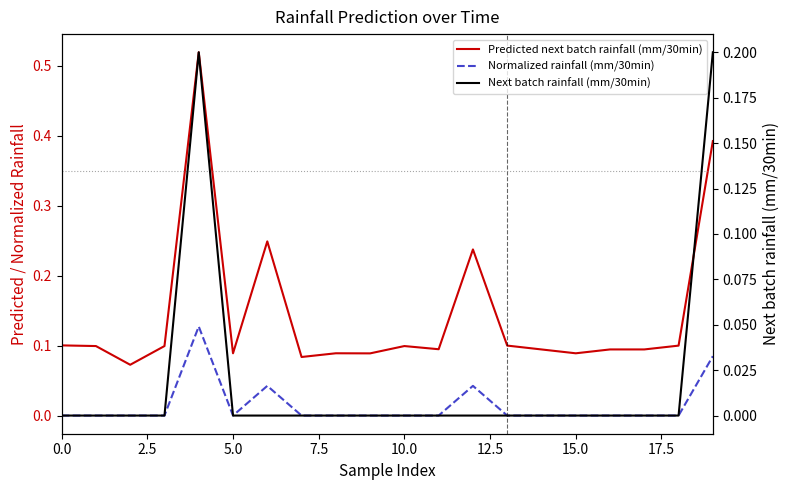

Is it true that Predicted next batch rainfall (mm/30min) equals 0.1 at 9?

True